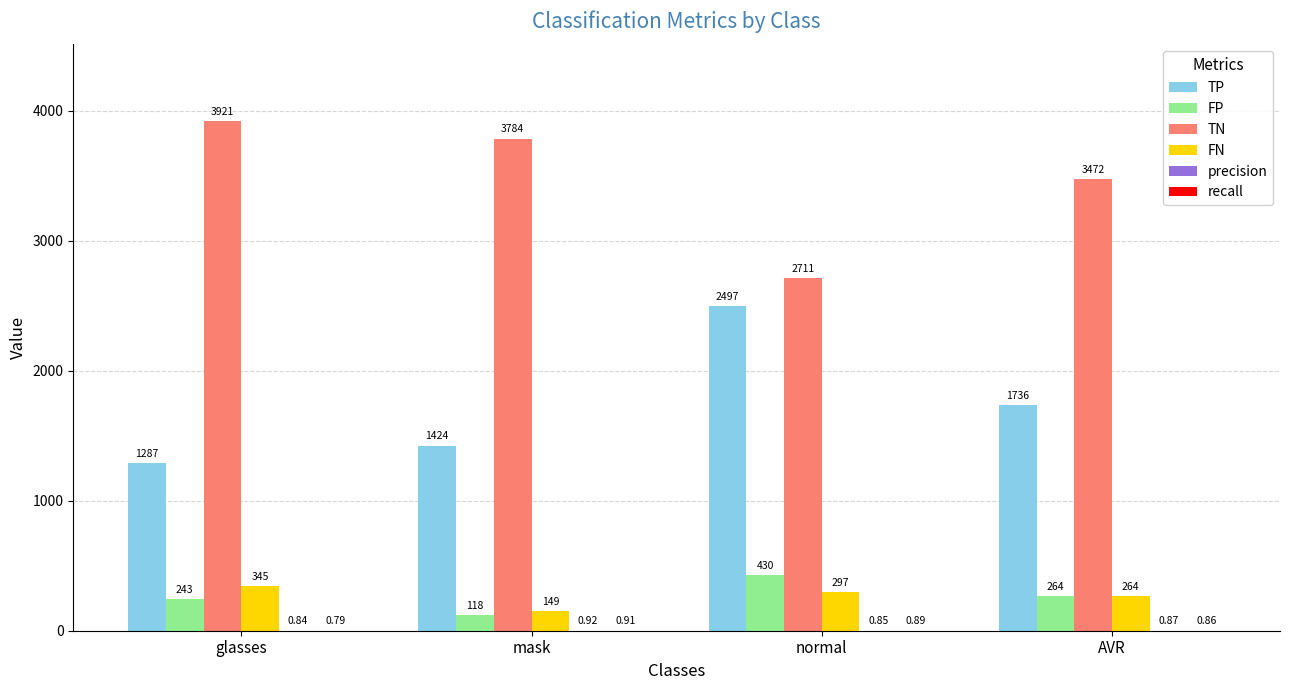

How many data points does each series have?

4